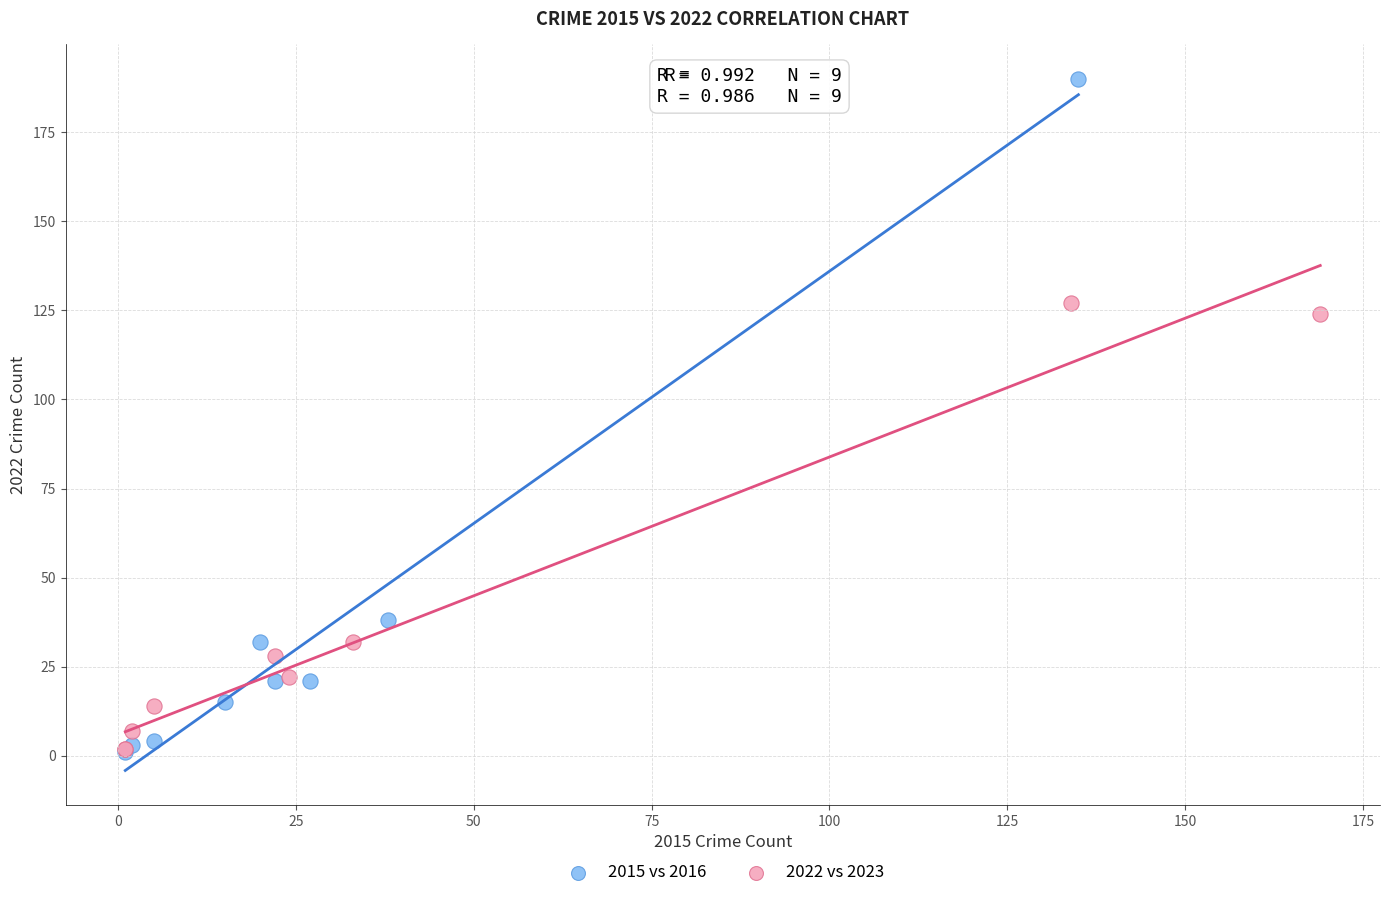

Which series has the largest Y range (max minus min)?

2015 vs 2016